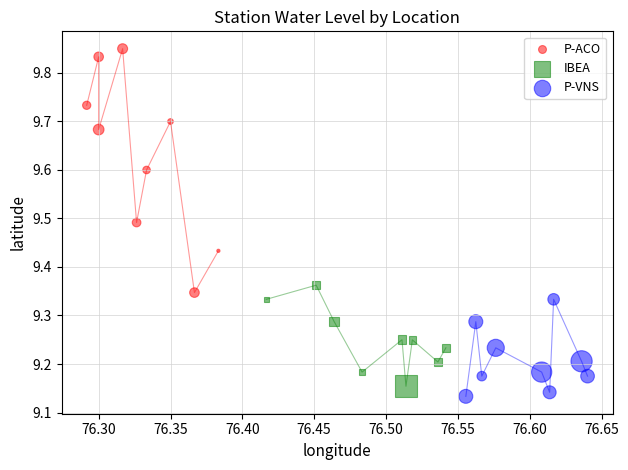

Which series contains the highest Y value?

P-ACO